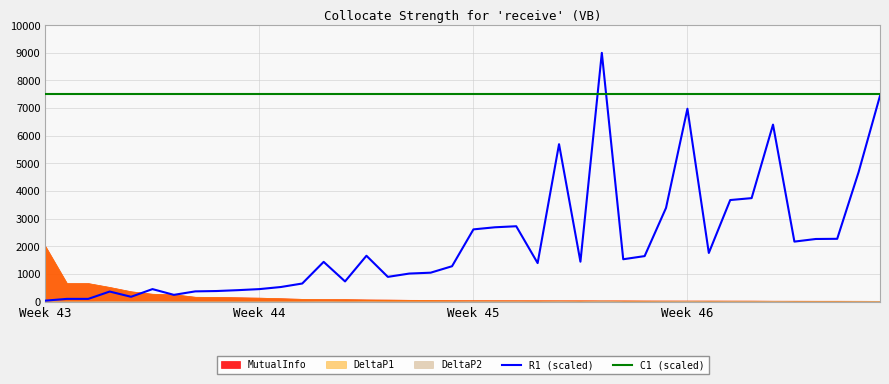

How many data points does each series have?

40